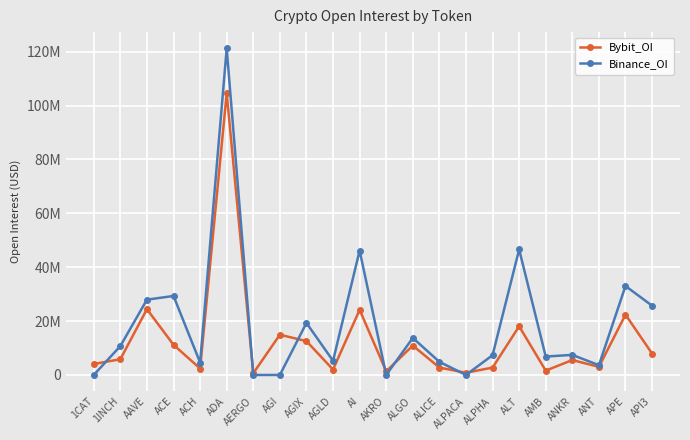

Is this an area chart (filled region under the line)?

No